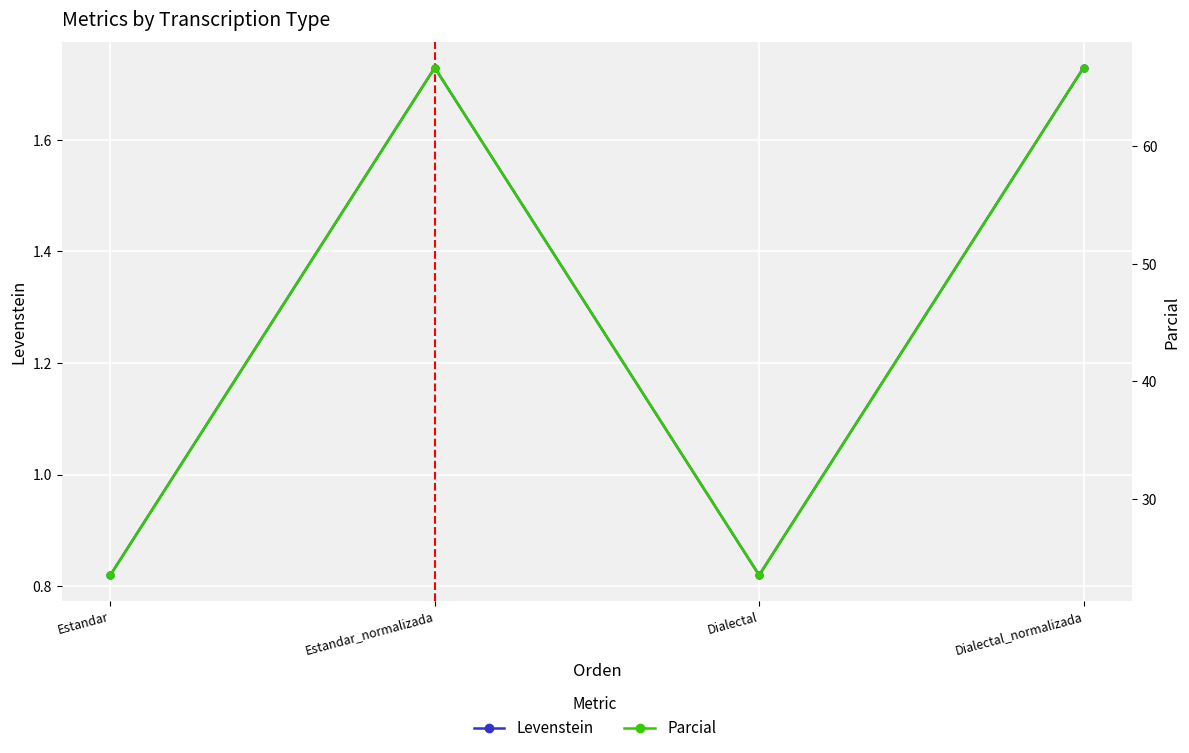

Which series changed the most between Estandar and Dialectal?

Levenstein